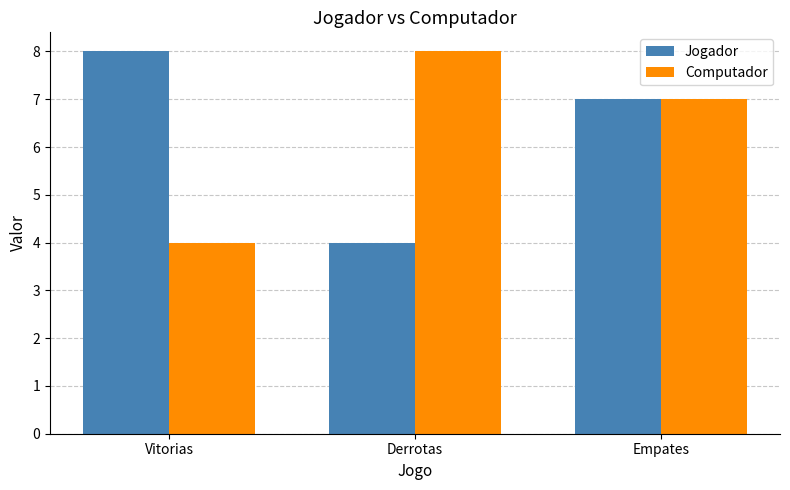

What is the lowest value of the Computador series?

4